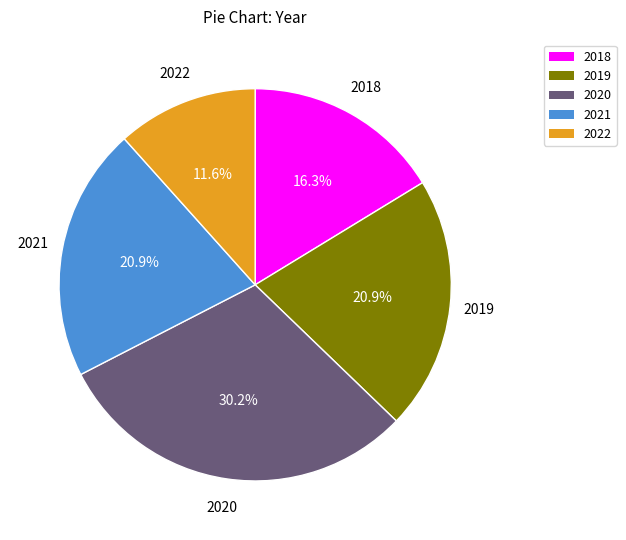

Which has a higher value, 2021 or 2022?

2021